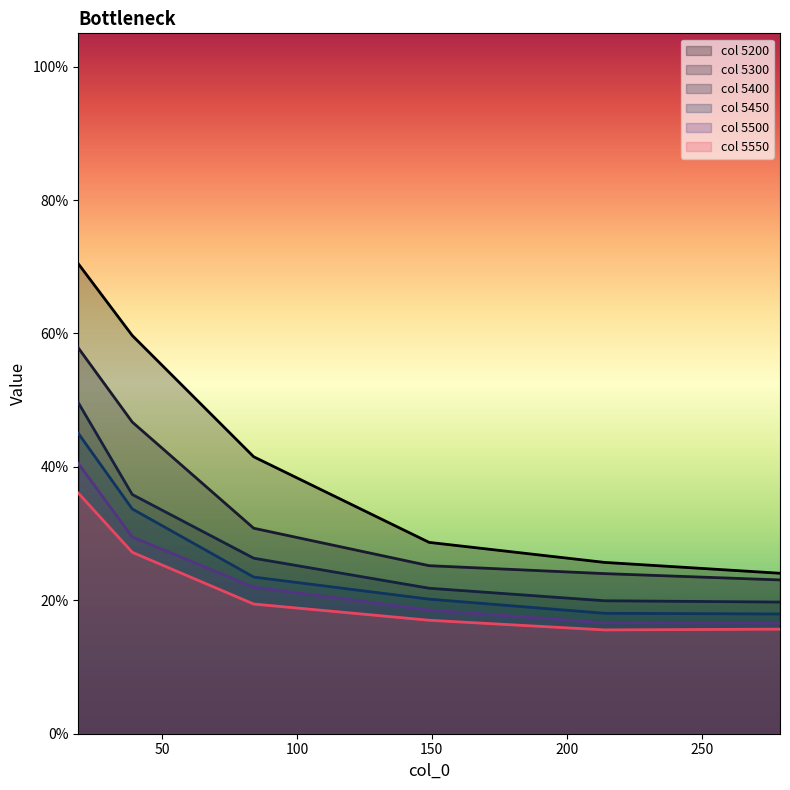

True or false: 5200 and 5550 cross at least once.

False